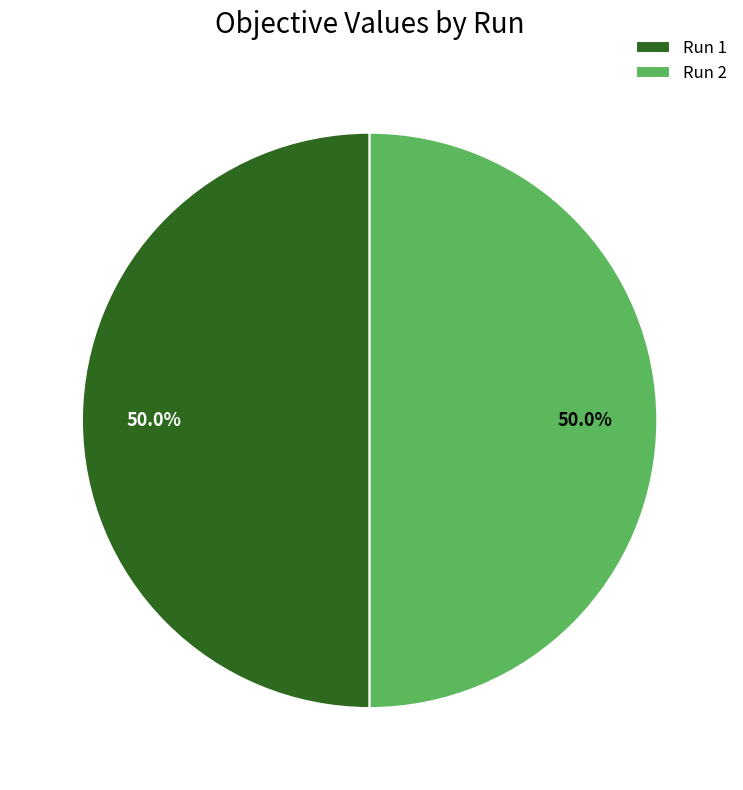

What portion of the pie excludes Run 1?

50.0%